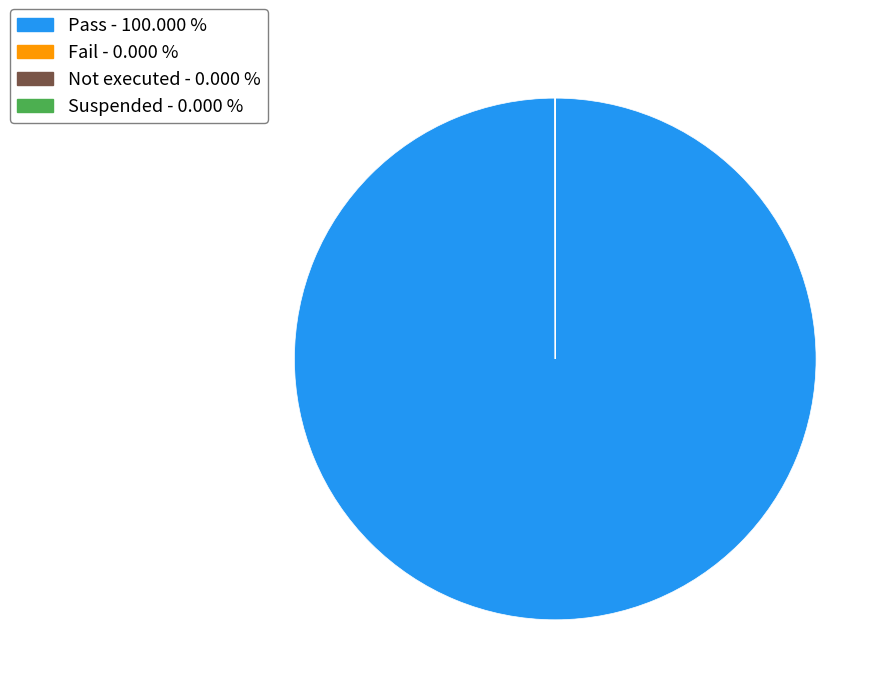

Does Pass represent more than half of the total?

Yes